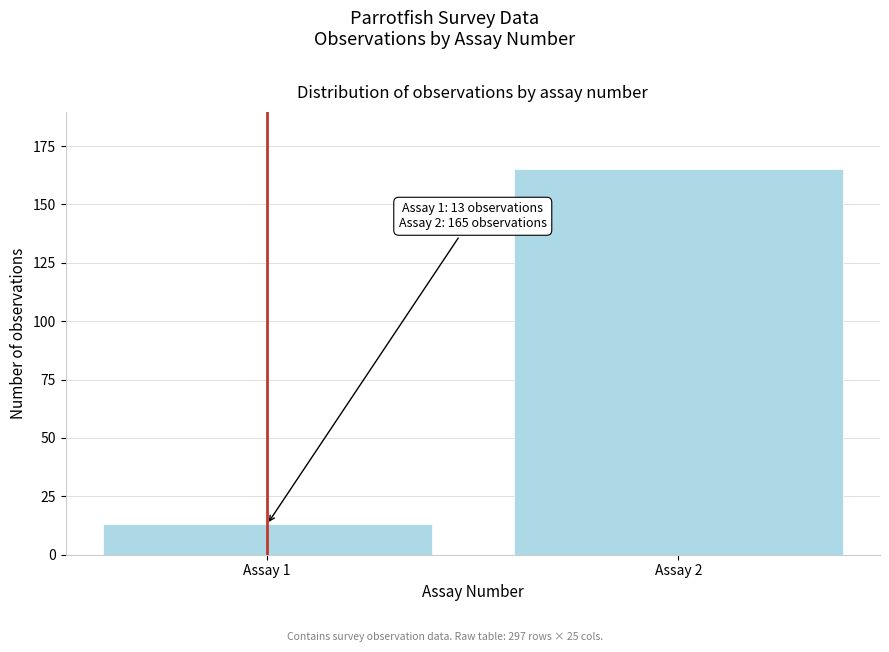

Reading right to left, extract all data points from this chart.

165	13